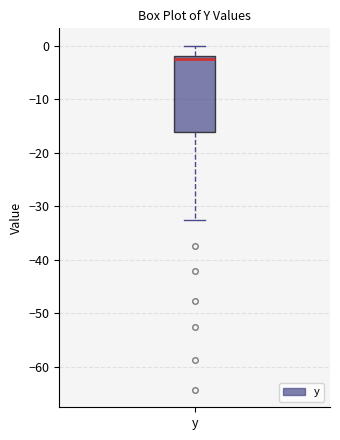

Where does the lower whisker of the box for y end on the y-axis? The values are not printed on the chart, so give them approximately, as read against the axis.

-33